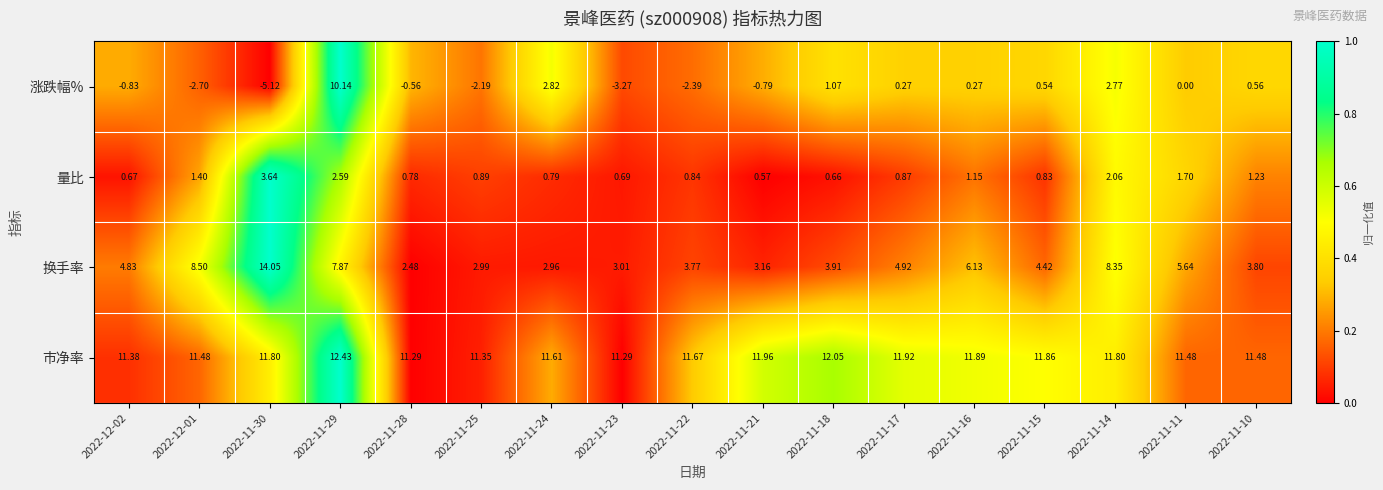

At 2022-11-14, list the series in order from smallest to largest.

量比, 涨跌幅%, 换手率, 市净率